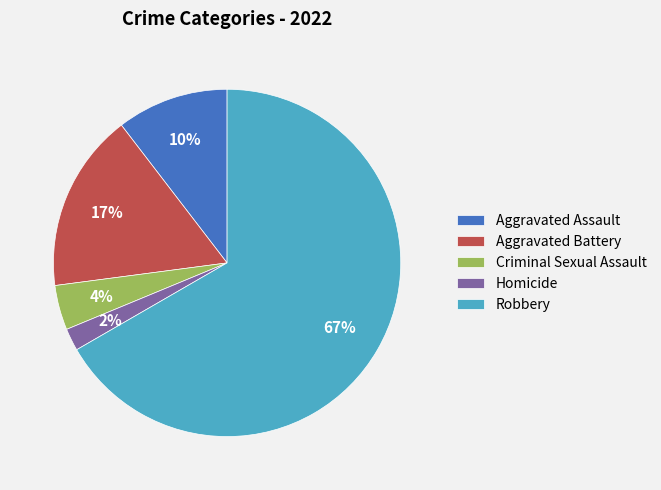

Which slice is the smallest?

Homicide